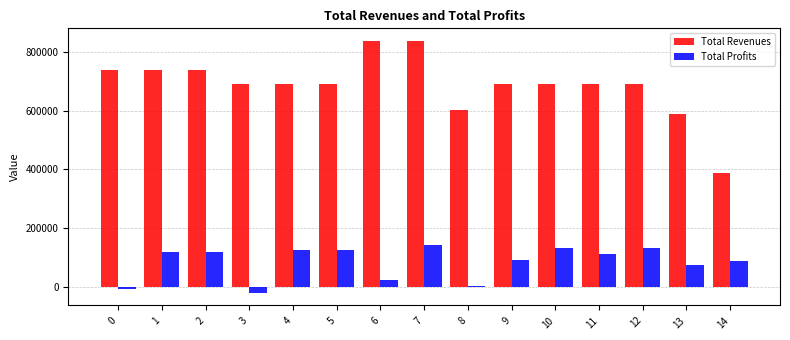

Does the chart contain any negative values?

Yes